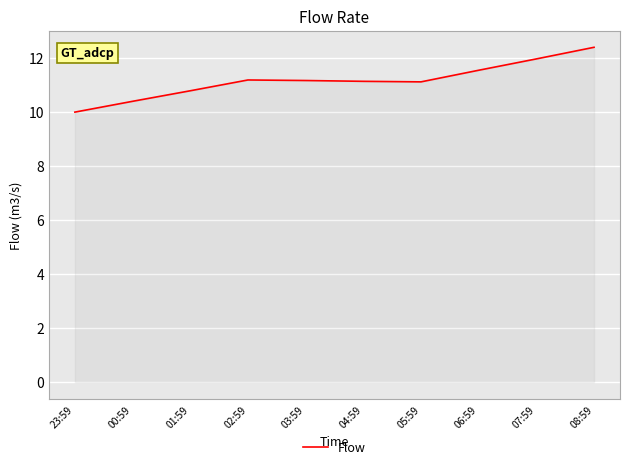

Approximately how many times larger is the value at 23:59 compared to 00:59?

1.0